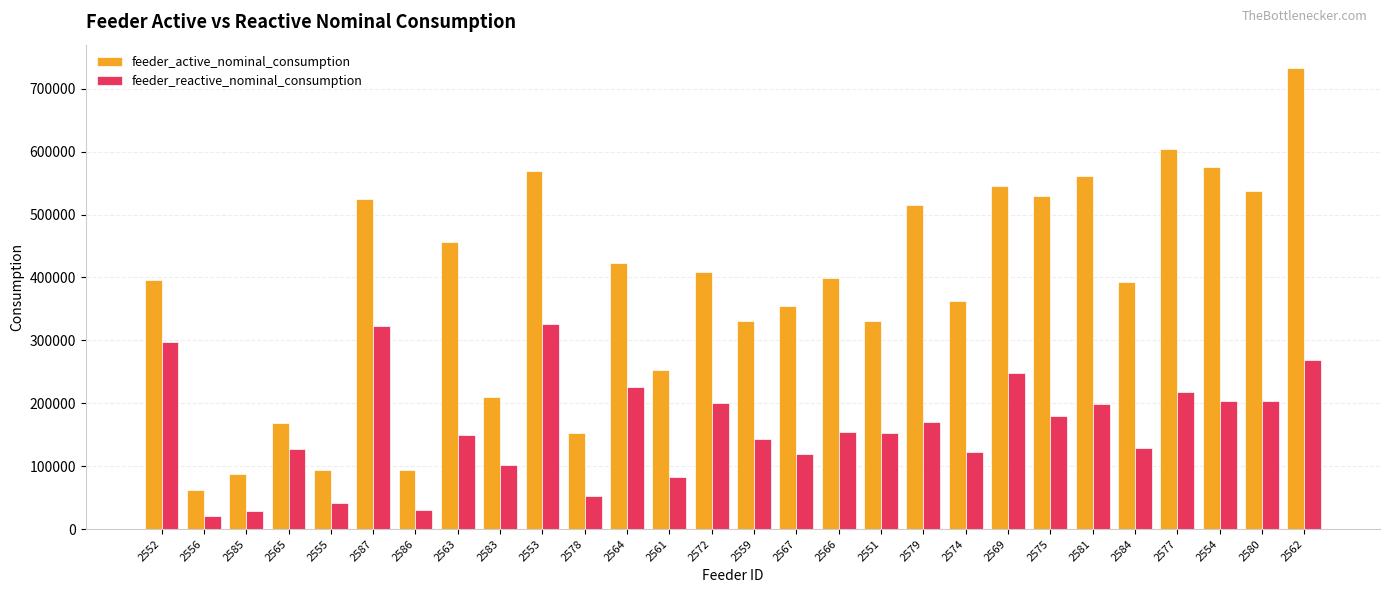

What is the spread (max minus min) of values at 2554?

371385